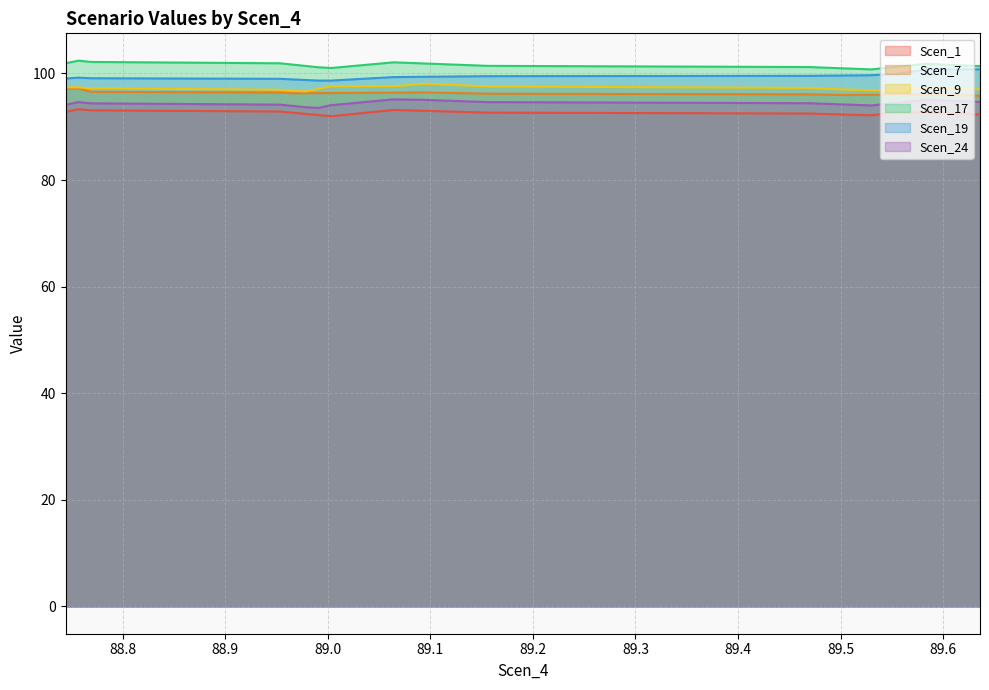

True or false: Scen_19 and Scen_24 cross at least once.

False